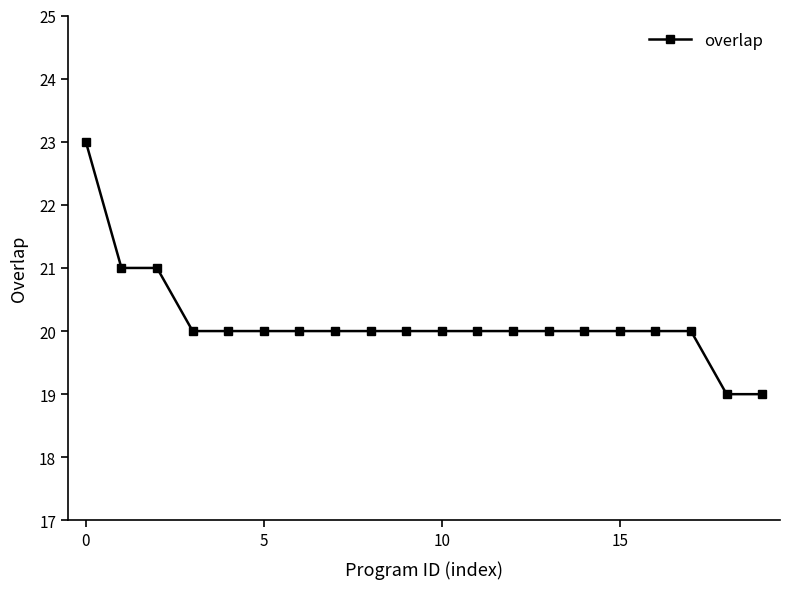

What is the value of the 10th point from the left?

20